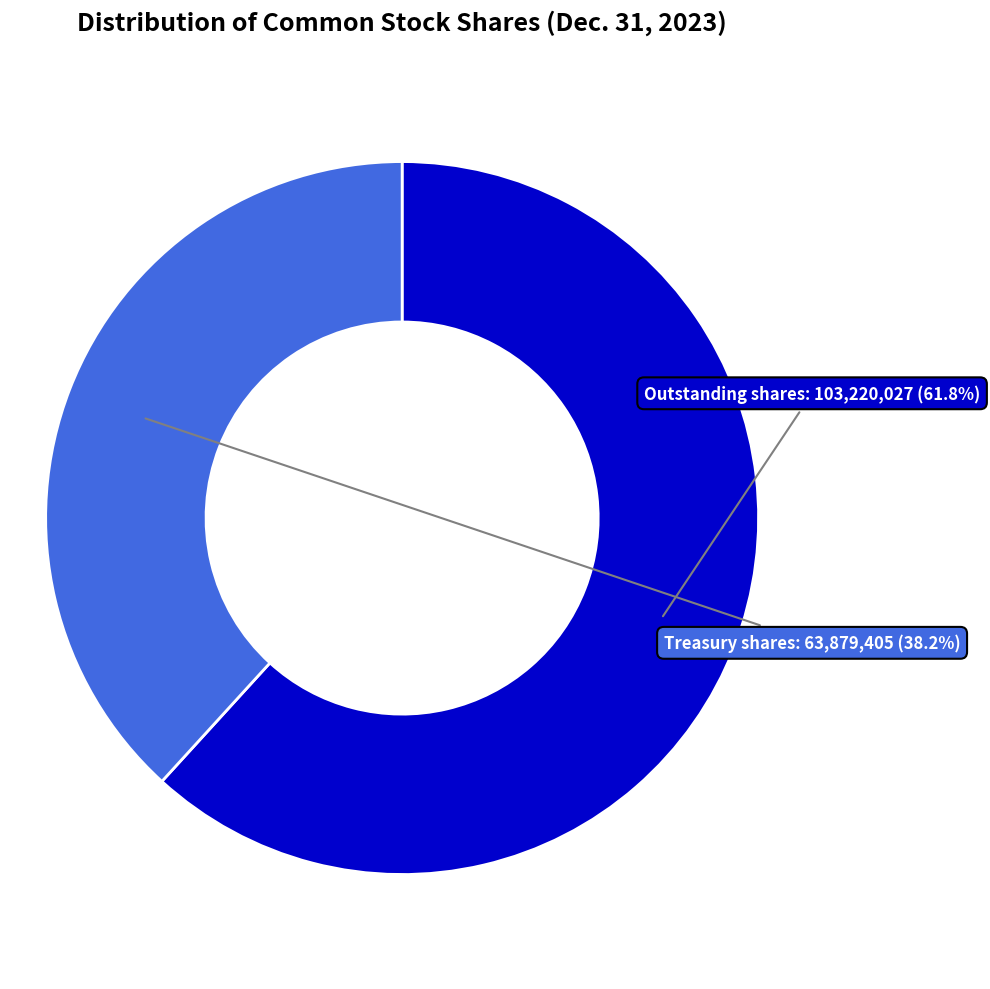

Is Outstanding shares the majority of the pie?

Yes